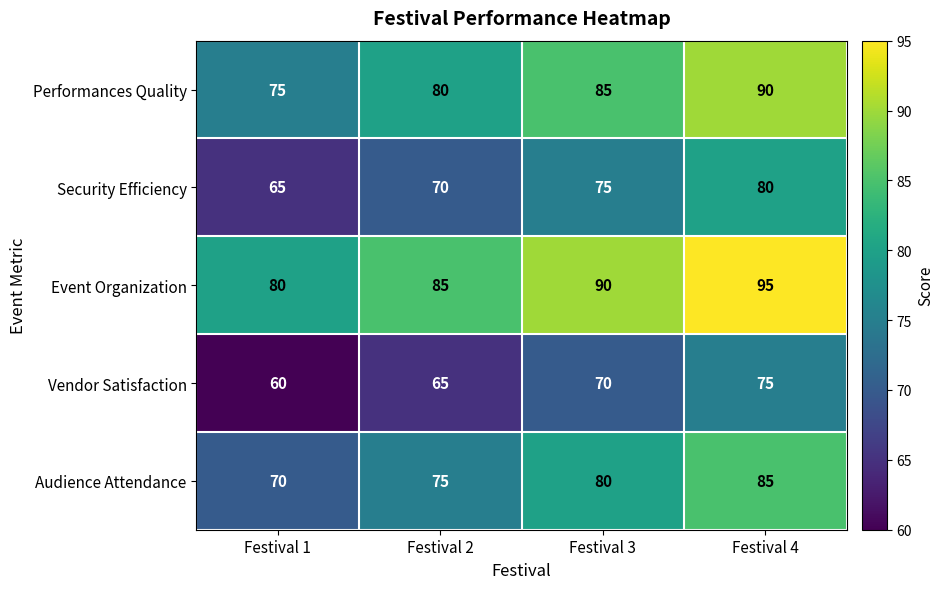

Count the Audience Attendance values in the range 75 to 85.

3